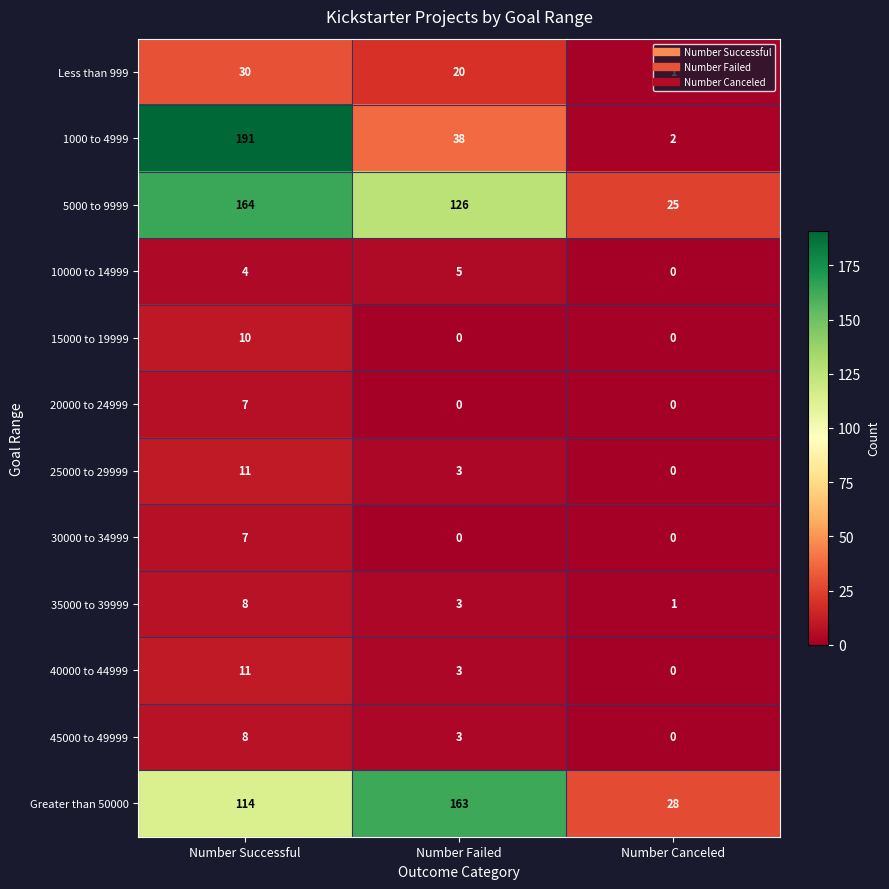

At how many categories does at least one series exceed 164?

1